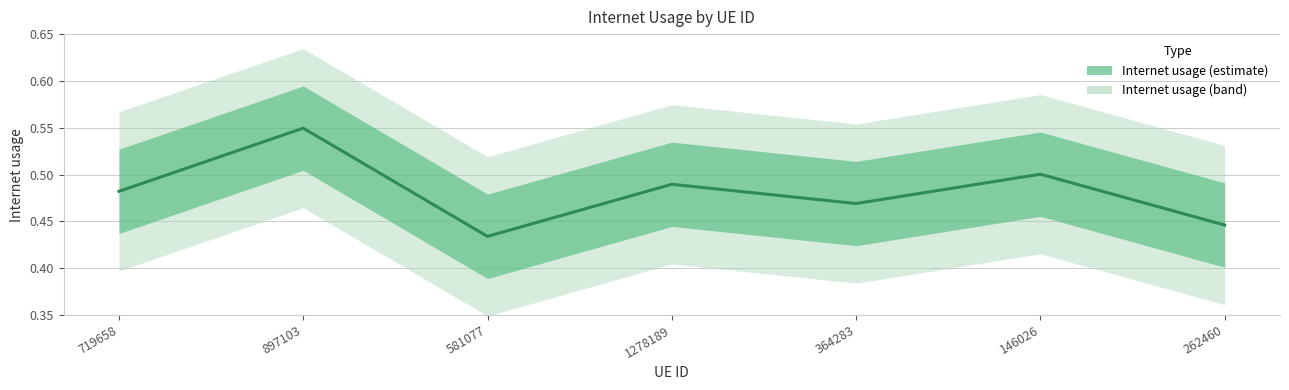

Reading right to left, extract all data points from this chart.

0.4	0.5	0.5	0.5	0.4	0.5	0.5